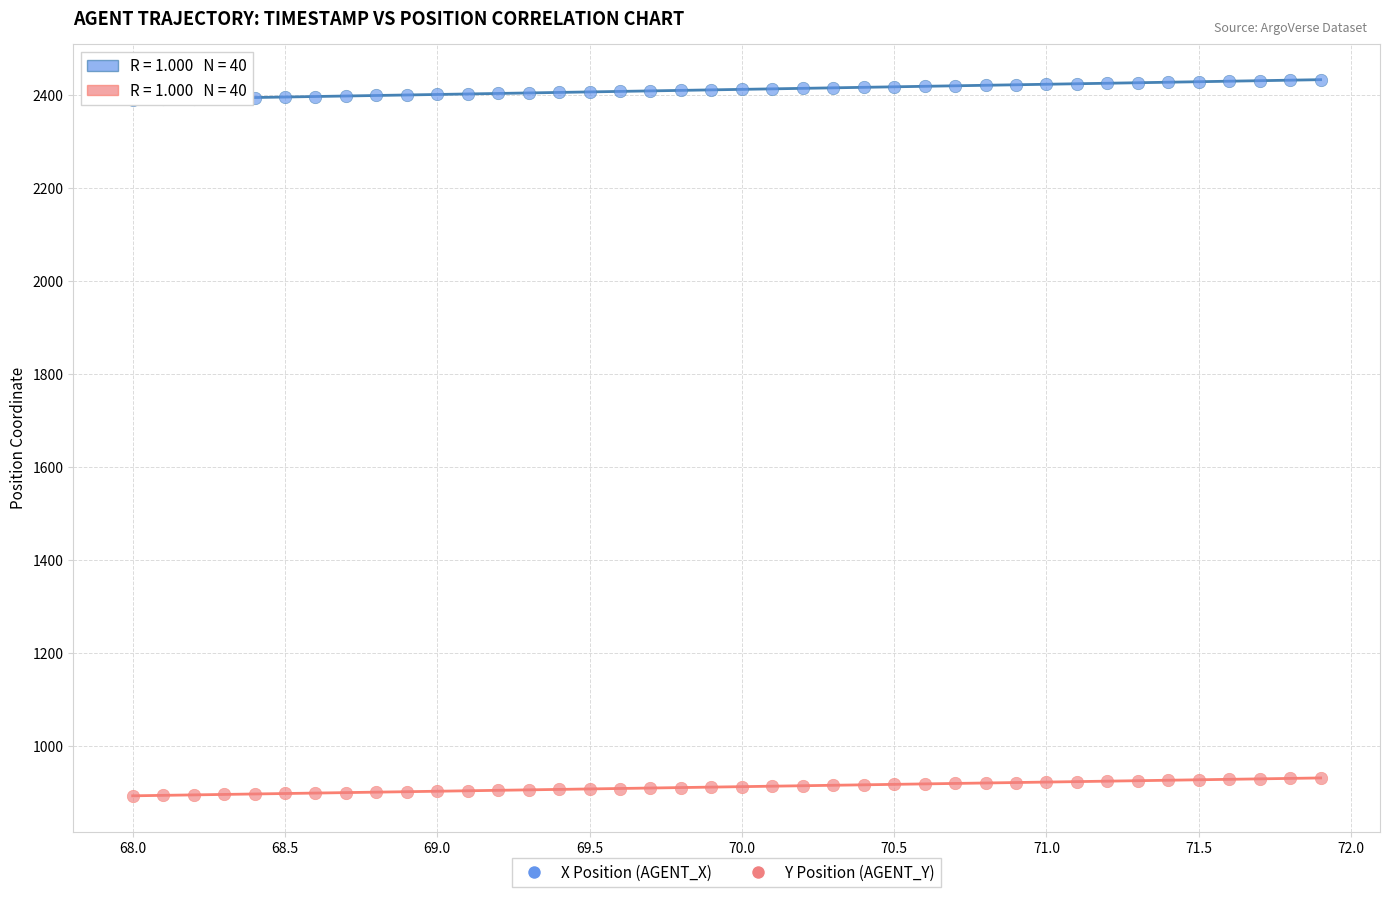

Which series contains the highest Y value?

X Position (AGENT_X)